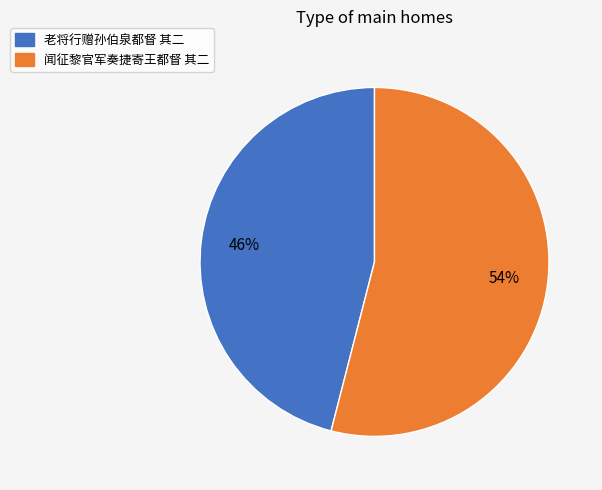

Is it true that 老将行赠孙伯泉都督 其二 is 46% of the pie?

True